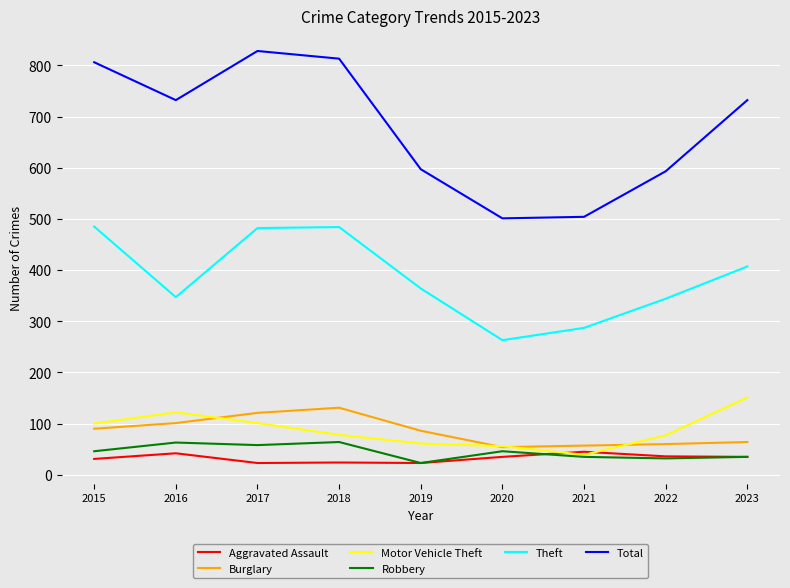

True or false: Motor Vehicle Theft has a value of 59 at 2017.

False